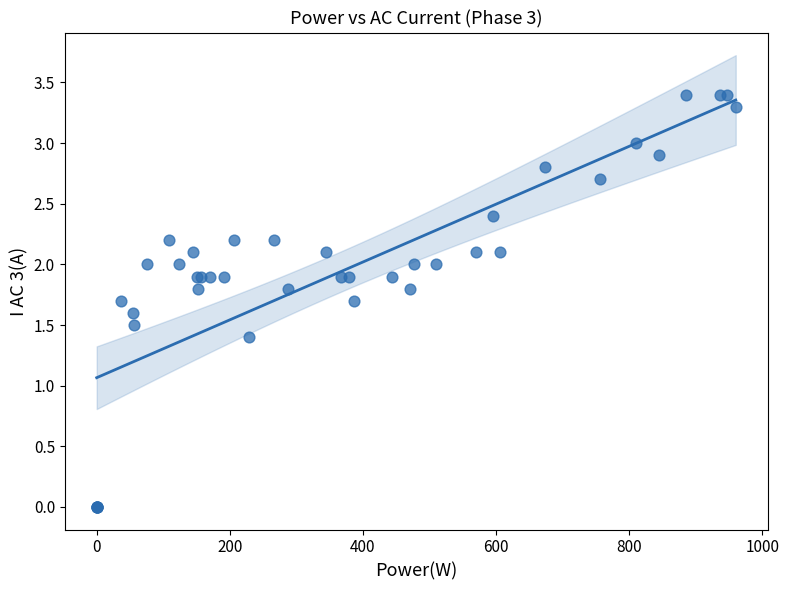

What Y value in the scatter plot is closest to 1?

1.4